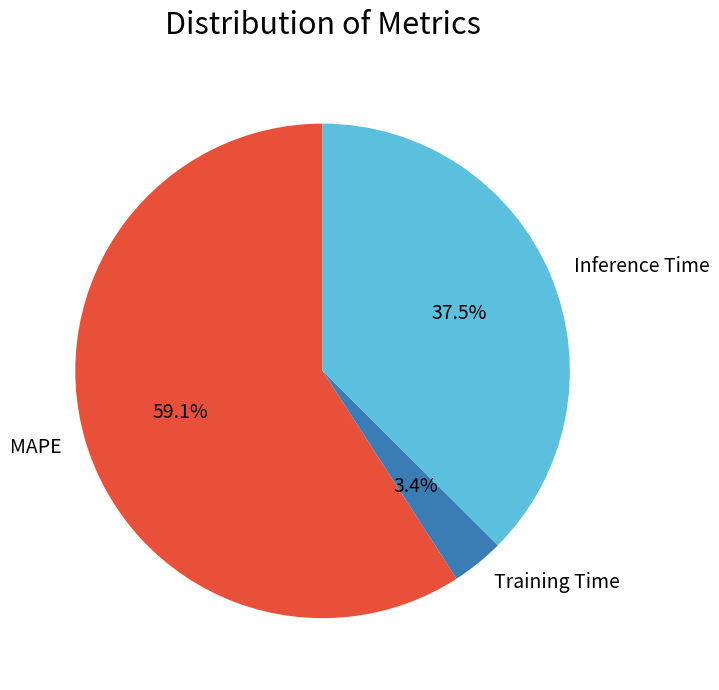

Is the sum of Inference Time and MAPE greater than half?

Yes